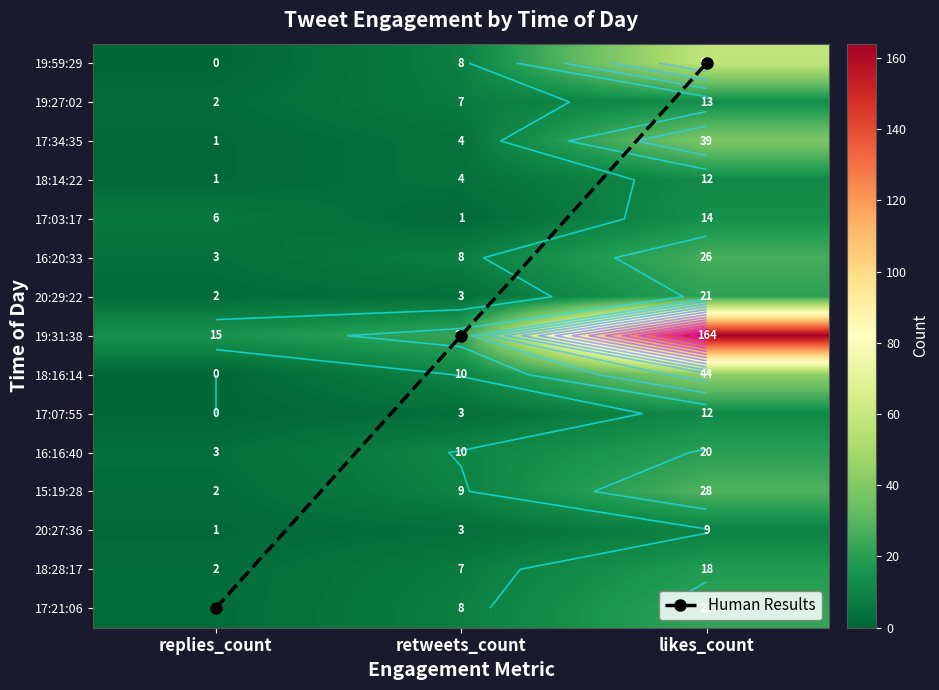

At which label does 20:29:22 reach its minimum?

replies_count